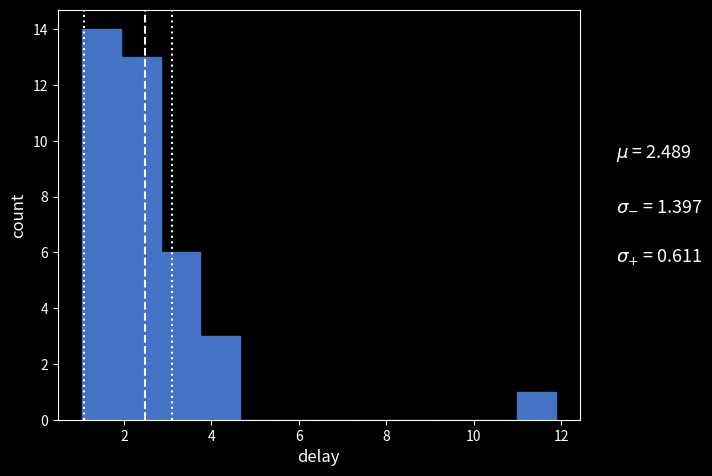

What is the height of the bar covering 11.0 to 11.8 on the x-axis? Neither the bar edges nor the heights are printed on the chart, so give them approximately, as read against the axes.

1